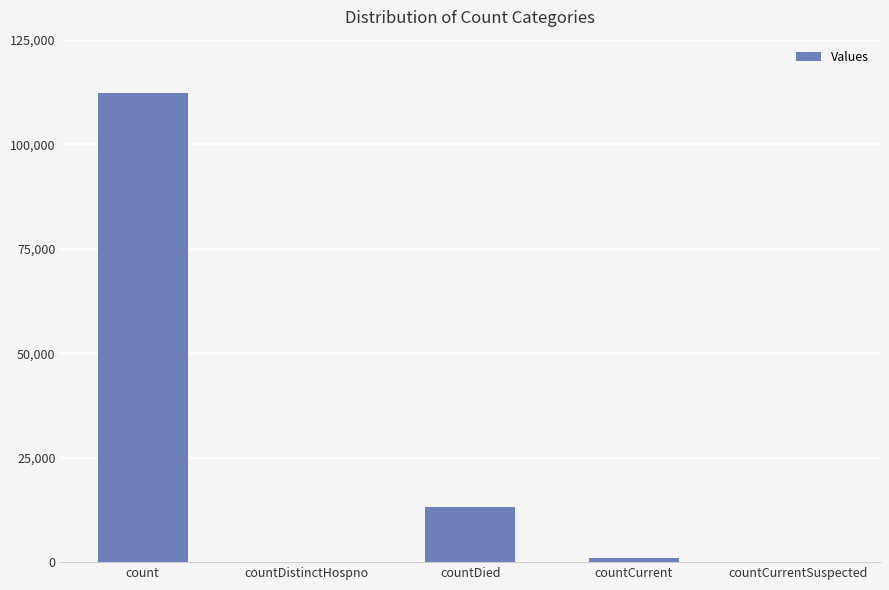

Reading left to right, transcribe all the data shown in this chart.

count=112278	countDistinctHospno=0	countDied=13145	countCurrent=881	countCurrentSuspected=0